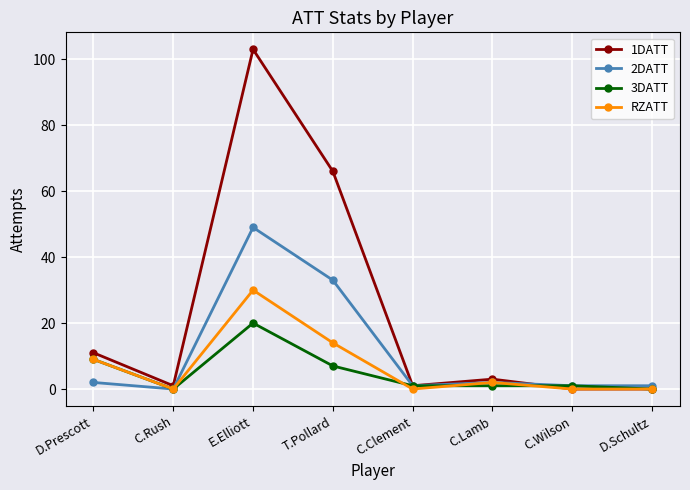

Which category has the highest value across all series?

E.Elliott